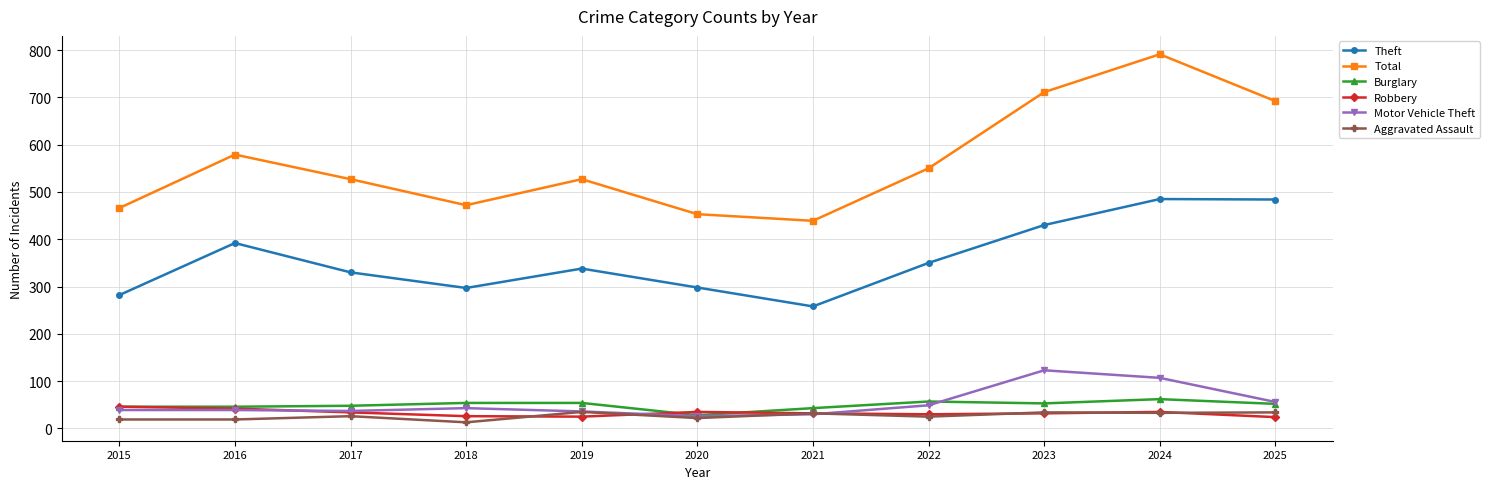

Read the Burglary value at 2015.

46